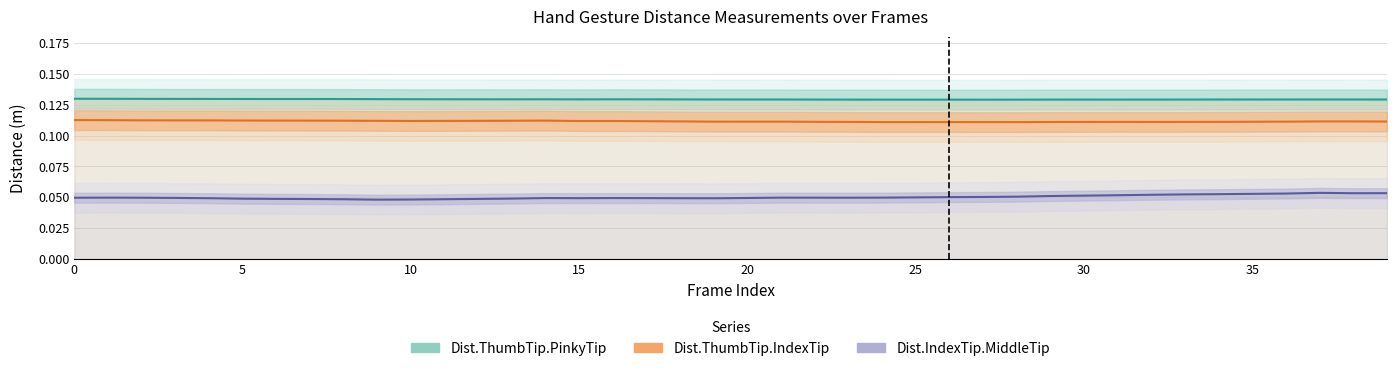

Rank the series by their maximum value, from lowest to highest.

Dist.IndexTip.MiddleTip, Dist.ThumbTip.IndexTip, Dist.ThumbTip.PinkyTip